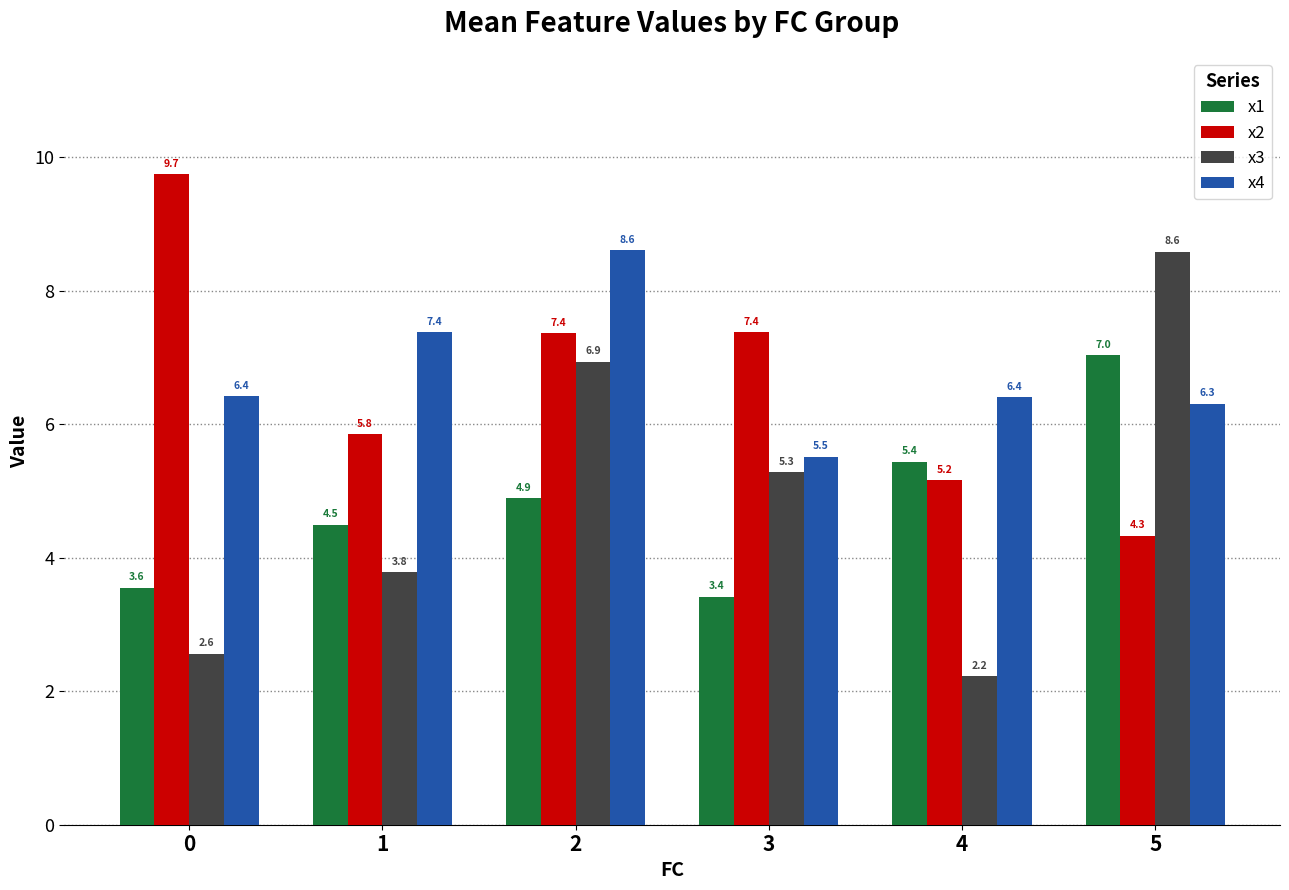

What value does the x1 series have at 2?

4.9